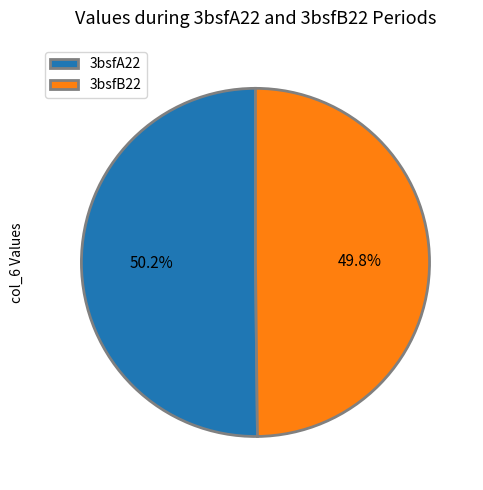

Approximately how many times larger is the value at 3bsfB22 compared to 3bsfA22?

1.0